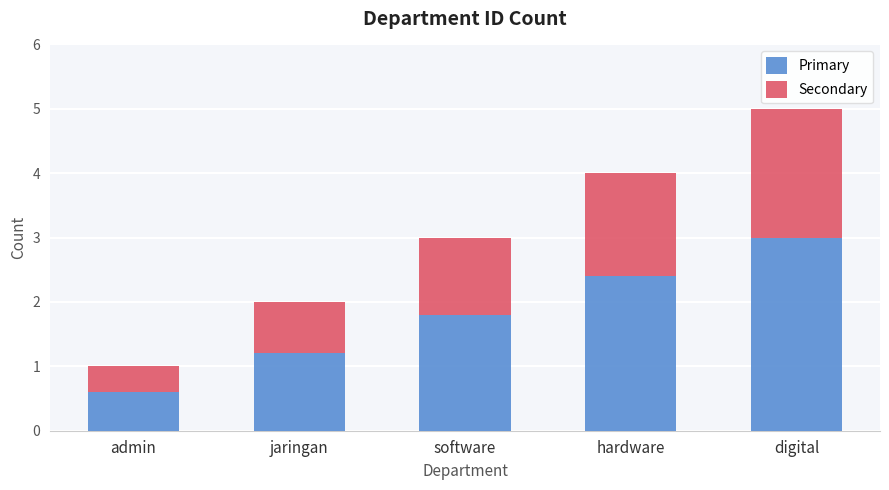

Rank the categories by Primary value from highest to lowest.

digital, hardware, software, jaringan, admin